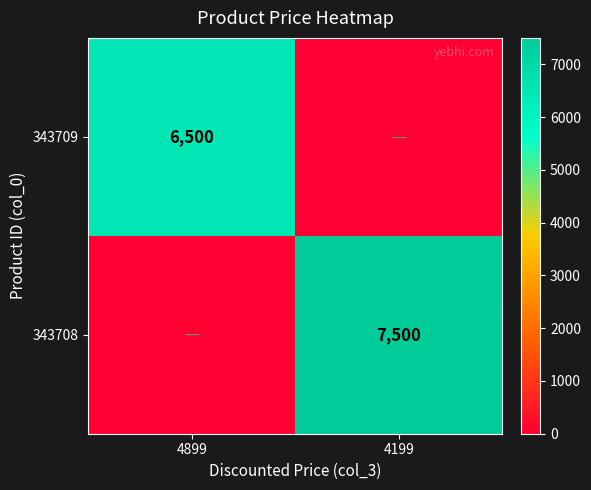

Is it true that 343709 equals 6500 at 4899?

True